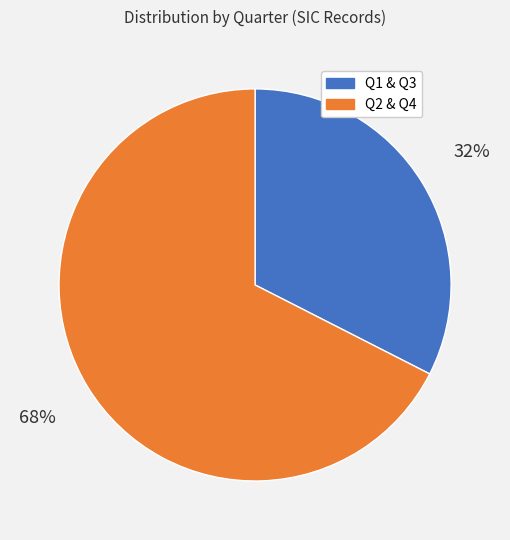

To the nearest percent, what portion does Q1 & Q3 represent?

32%